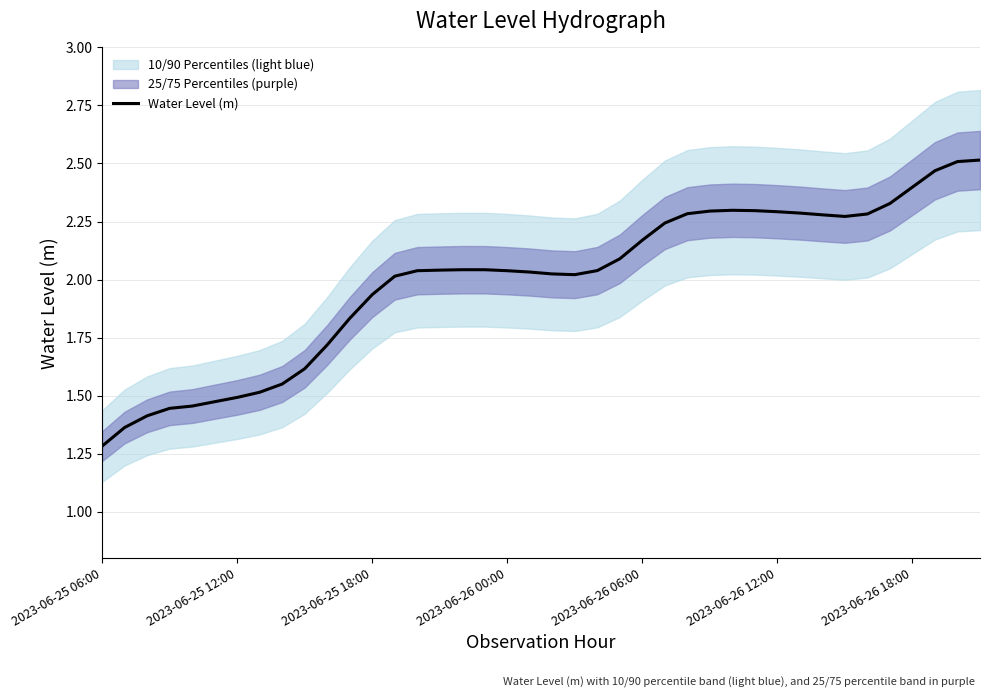

At which label is Water Level (m) closest to 1?

2023-06-25 06:00